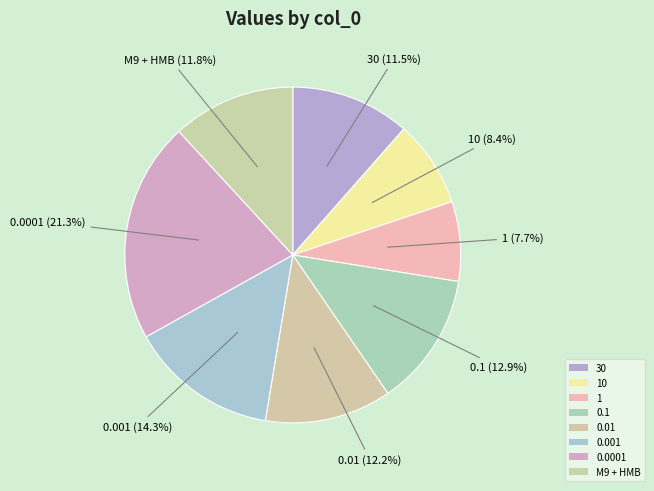

How many segments does this pie chart have?

8